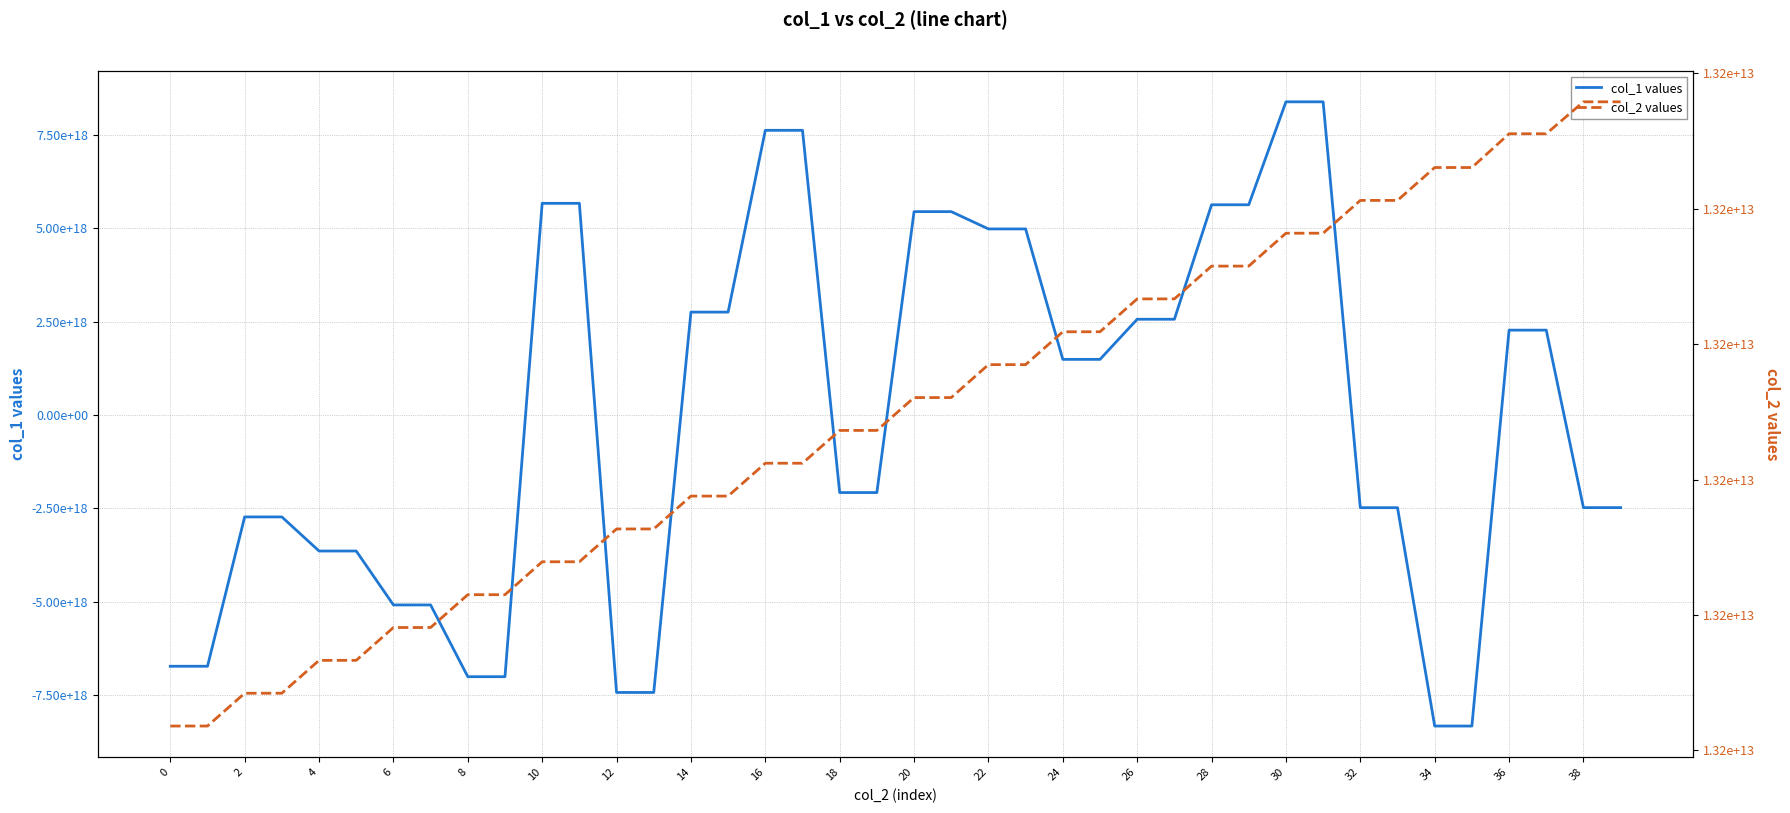

What is the value of the col_2 values point at the 3rd from the left?

13160084523277